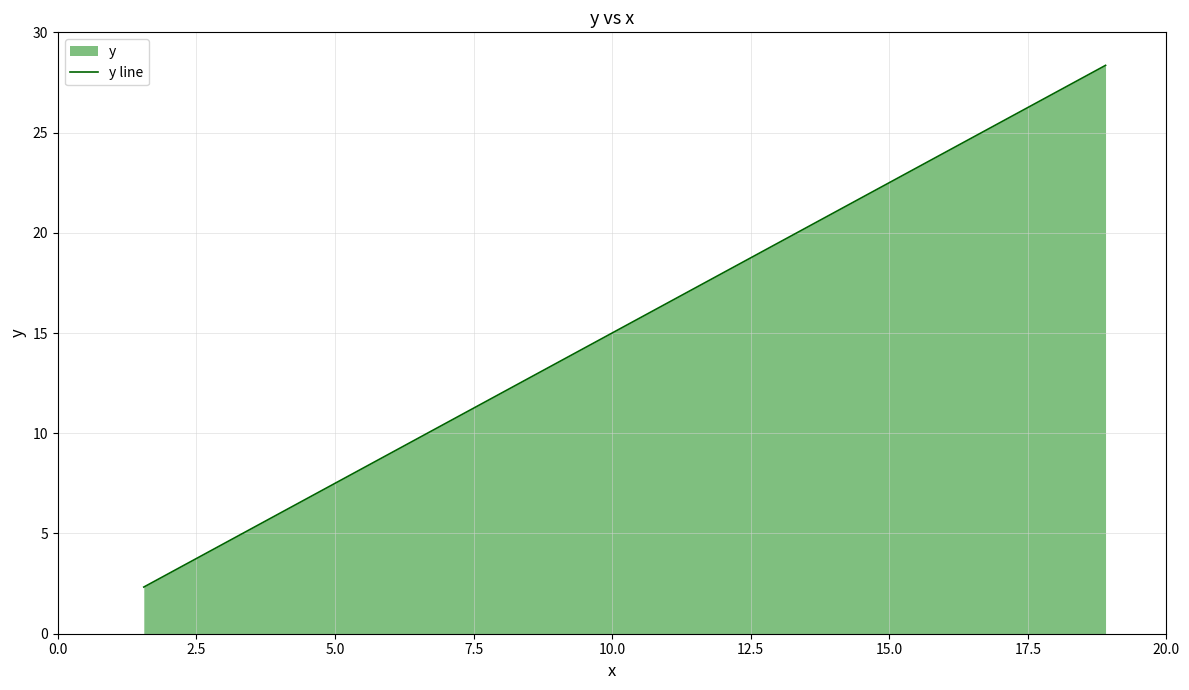

What is the difference between the maximum and minimum values?

26.0